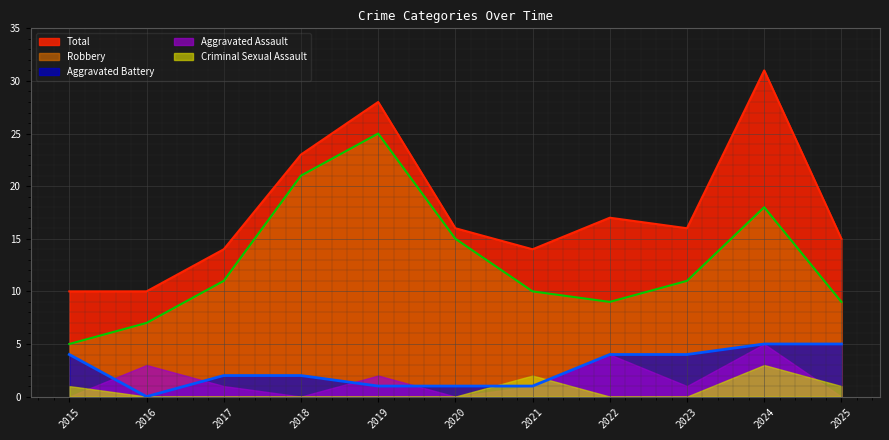

True or false: Robbery and Total intersect in this chart.

False